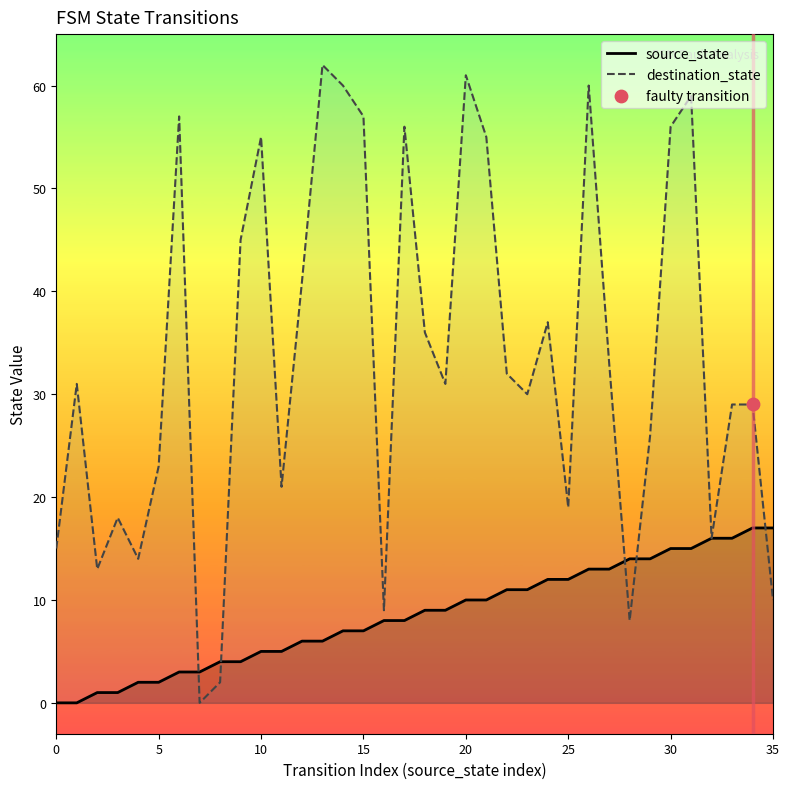

Which series reaches the minimum Y coordinate?

source_state